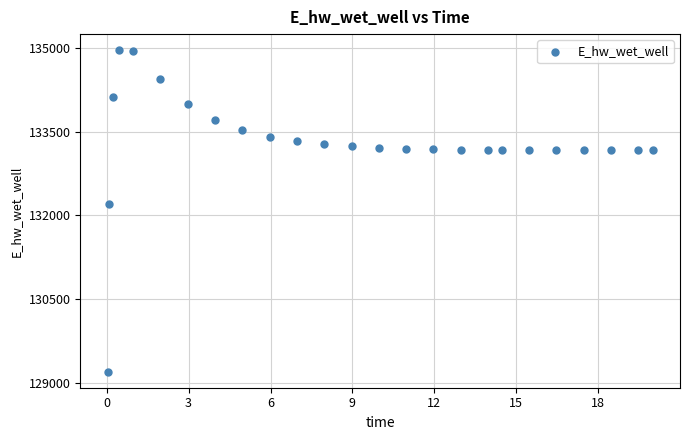

What is the range of X values (max minus min)?

20.0